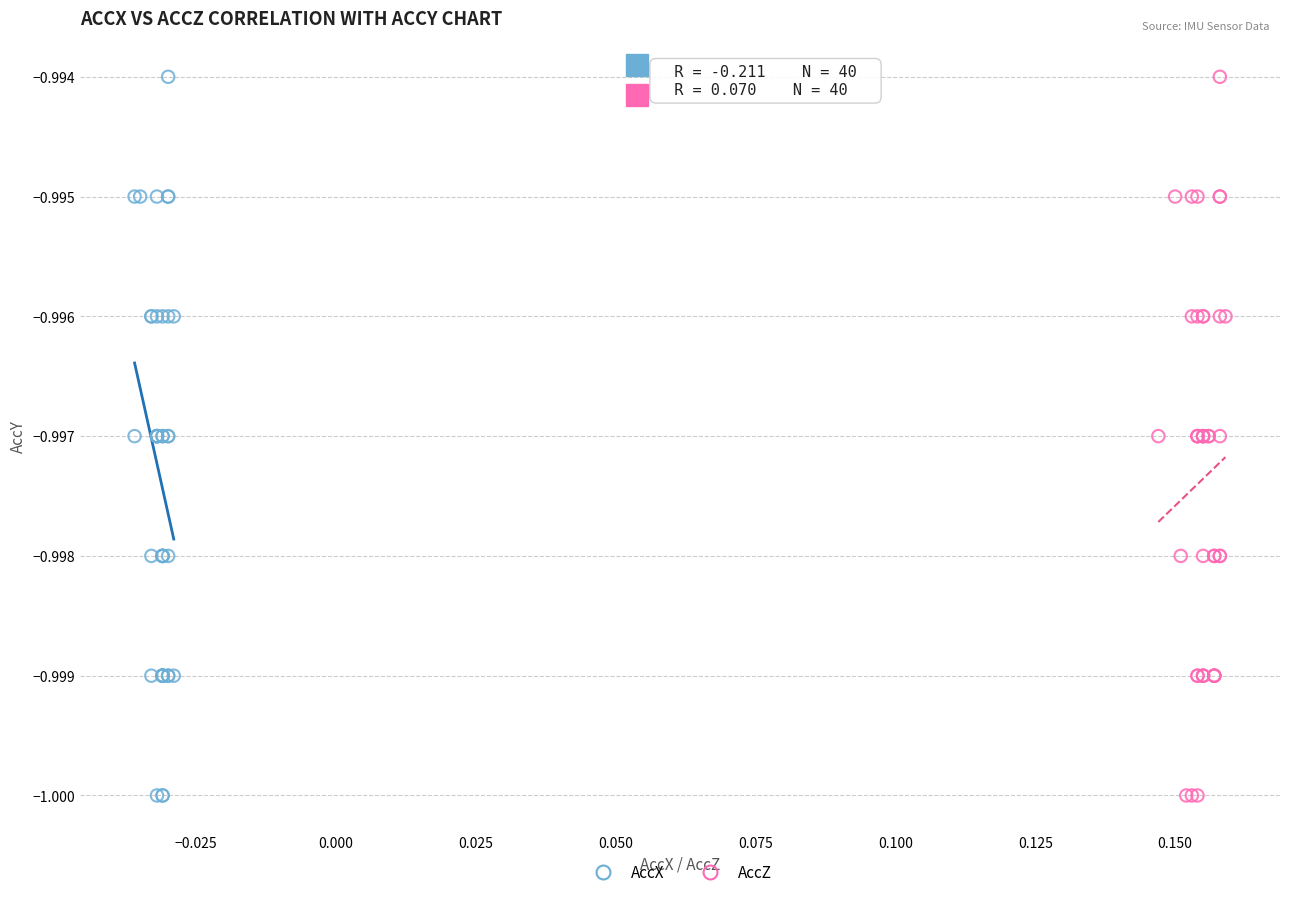

What are all the series names shown in the legend?

AccX, AccZ